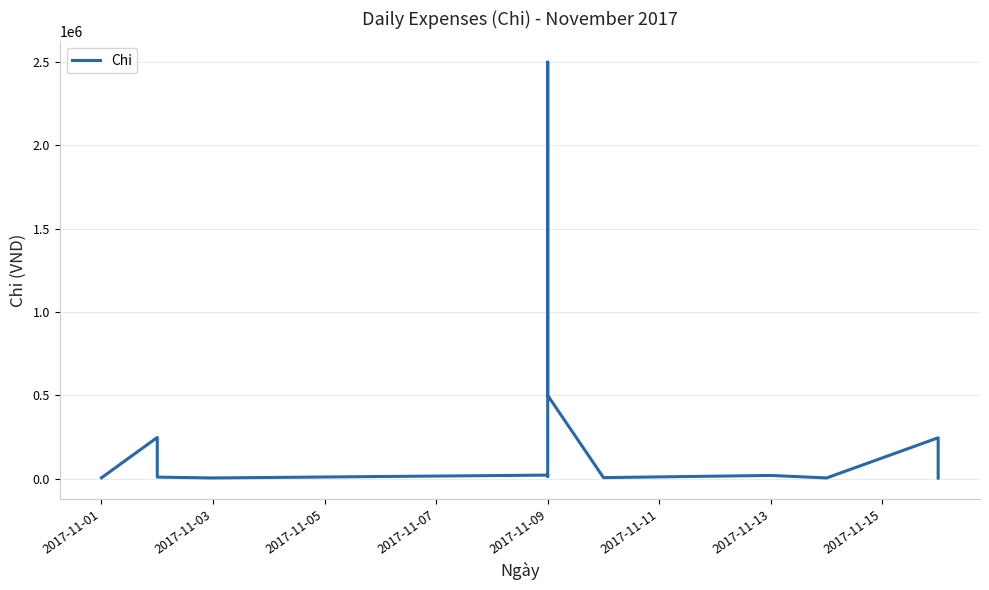

Does the chart display data point markers on the line(s)?

No